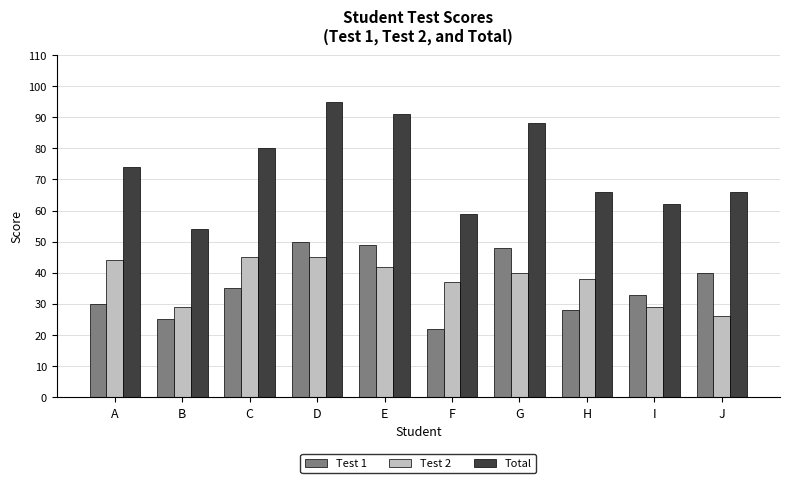

Is it true that Total equals 26 at I?

False